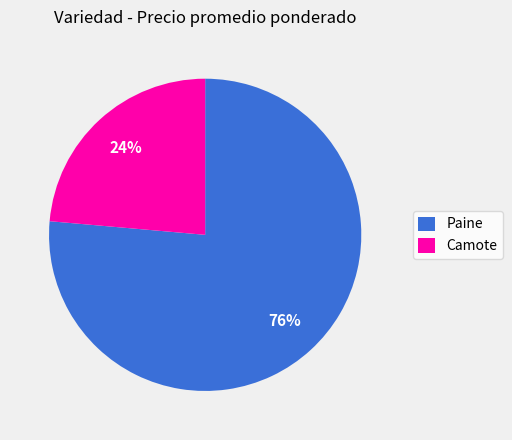

To the nearest percent, what portion does Camote represent?

24%